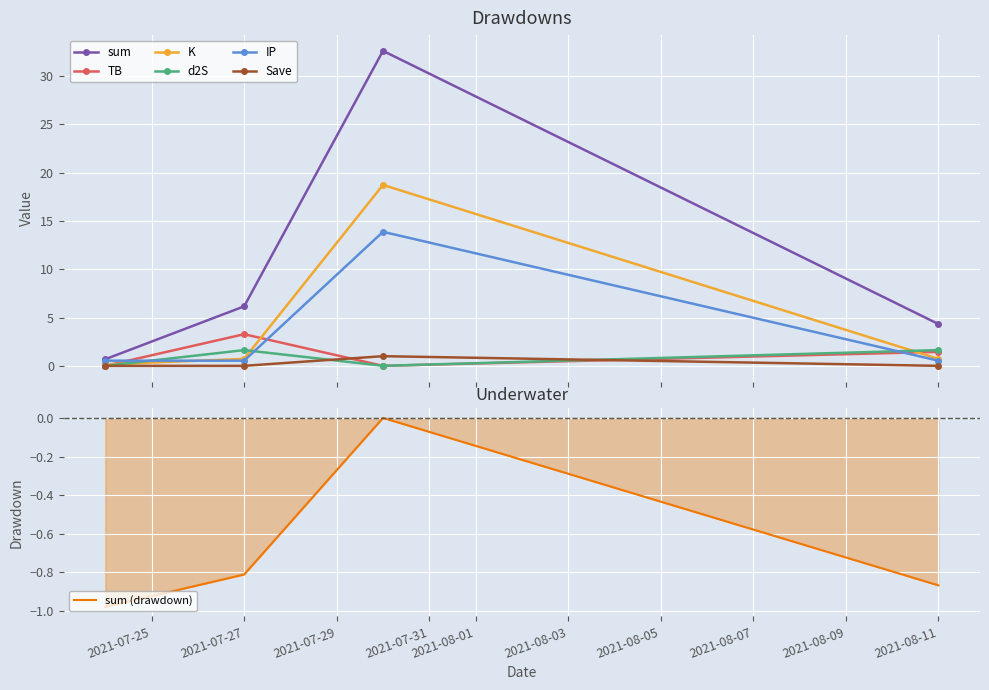

In TB, how many points are lower than both neighbors (excluding endpoints)?

1